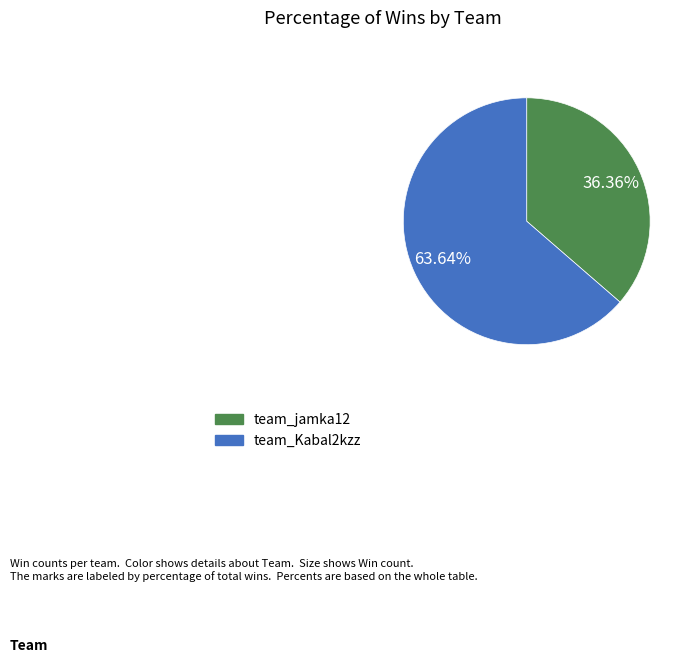

Which slice is the smallest?

team_jamka12